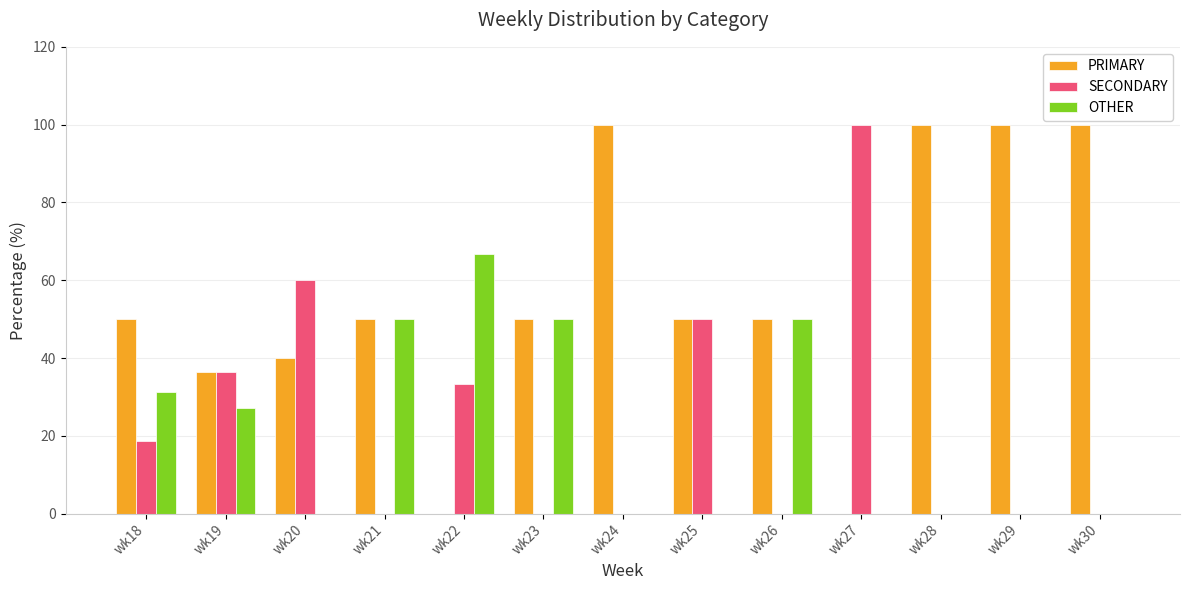

Which series has the largest total across all categories?

PRIMARY